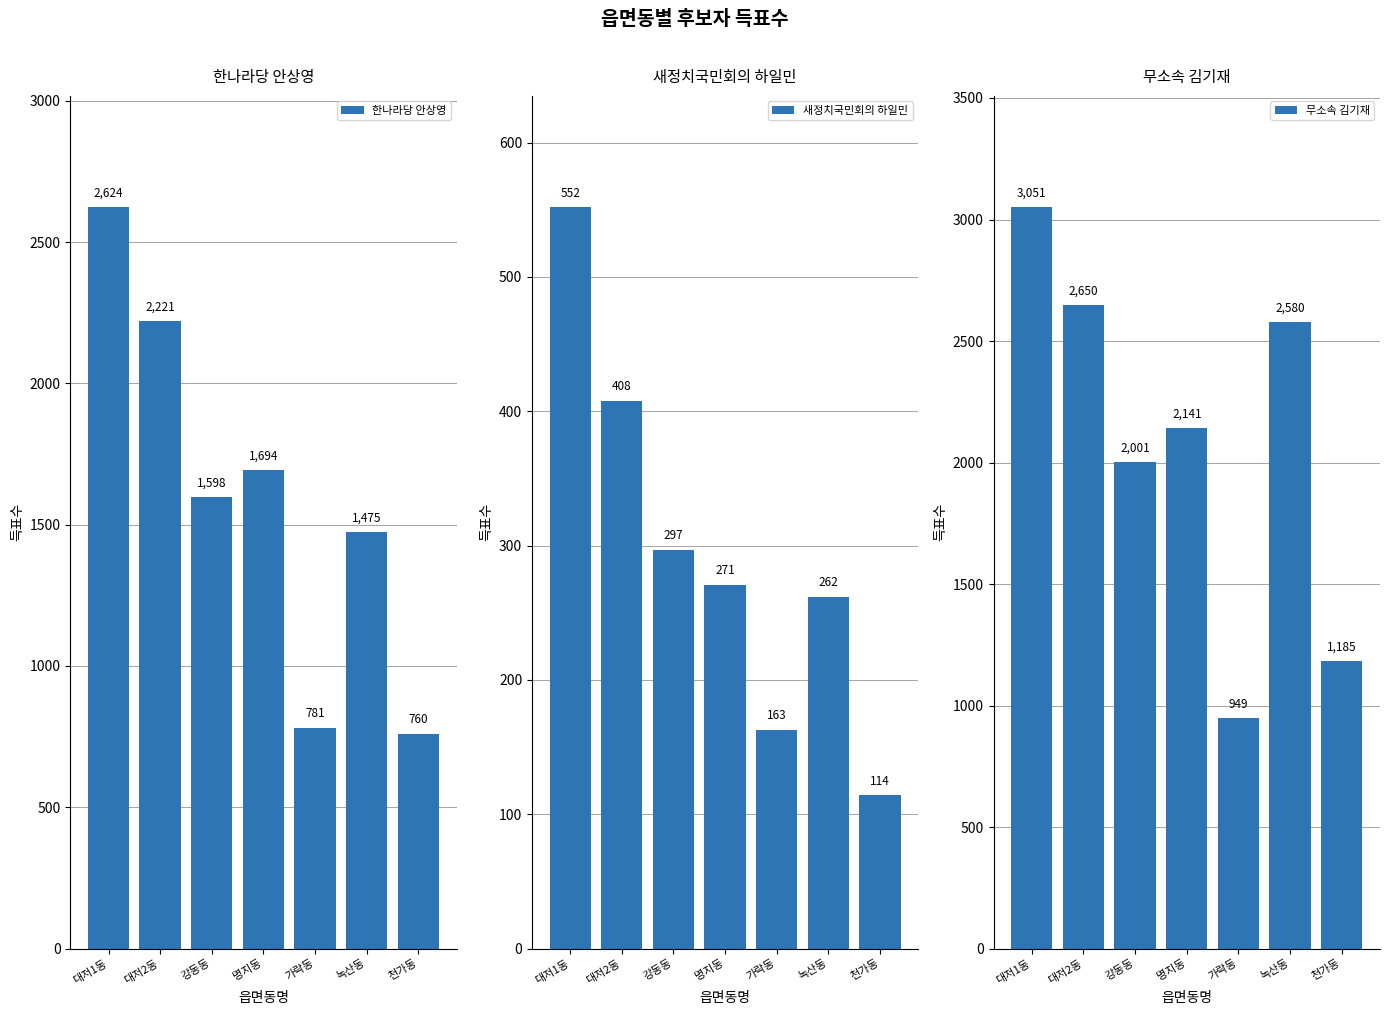

The value of 한나라당 안상영 at 대저1동 is 2624. True or false?

True